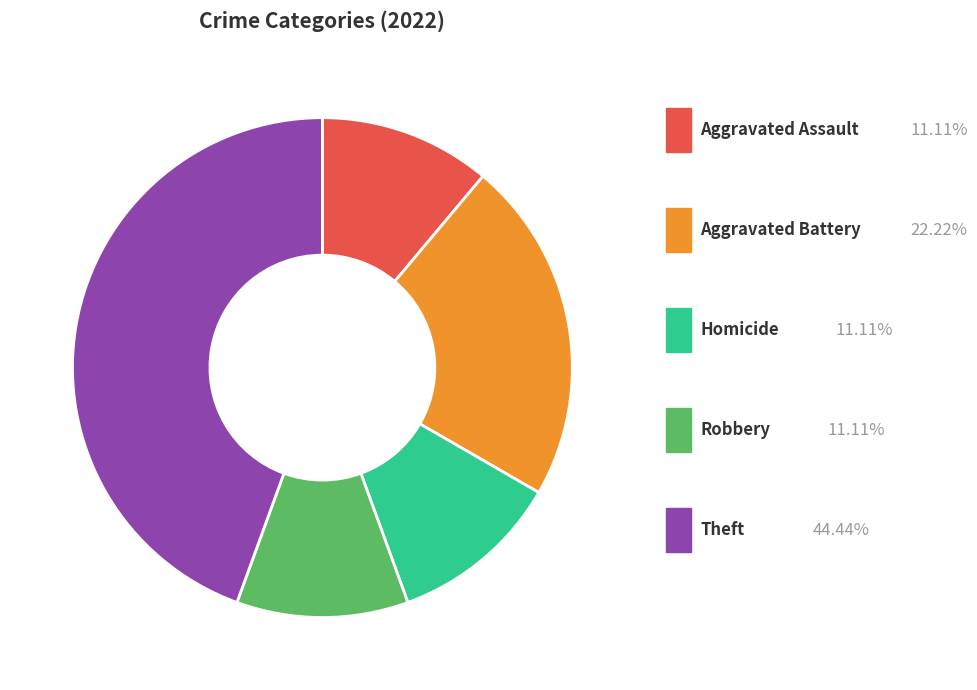

How many slices are in this pie chart?

5